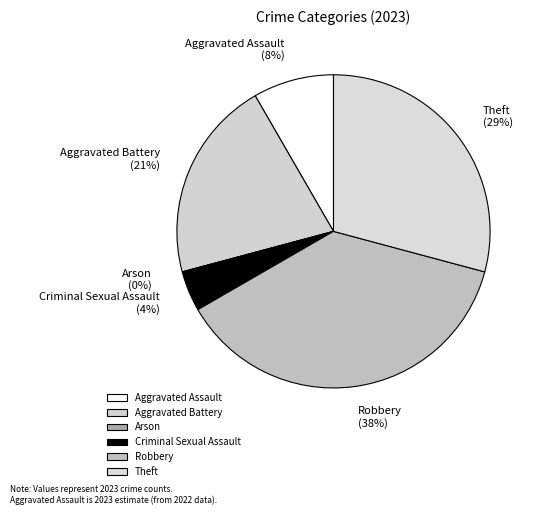

To the nearest percent, what percentage of the pie is Robbery?

38%